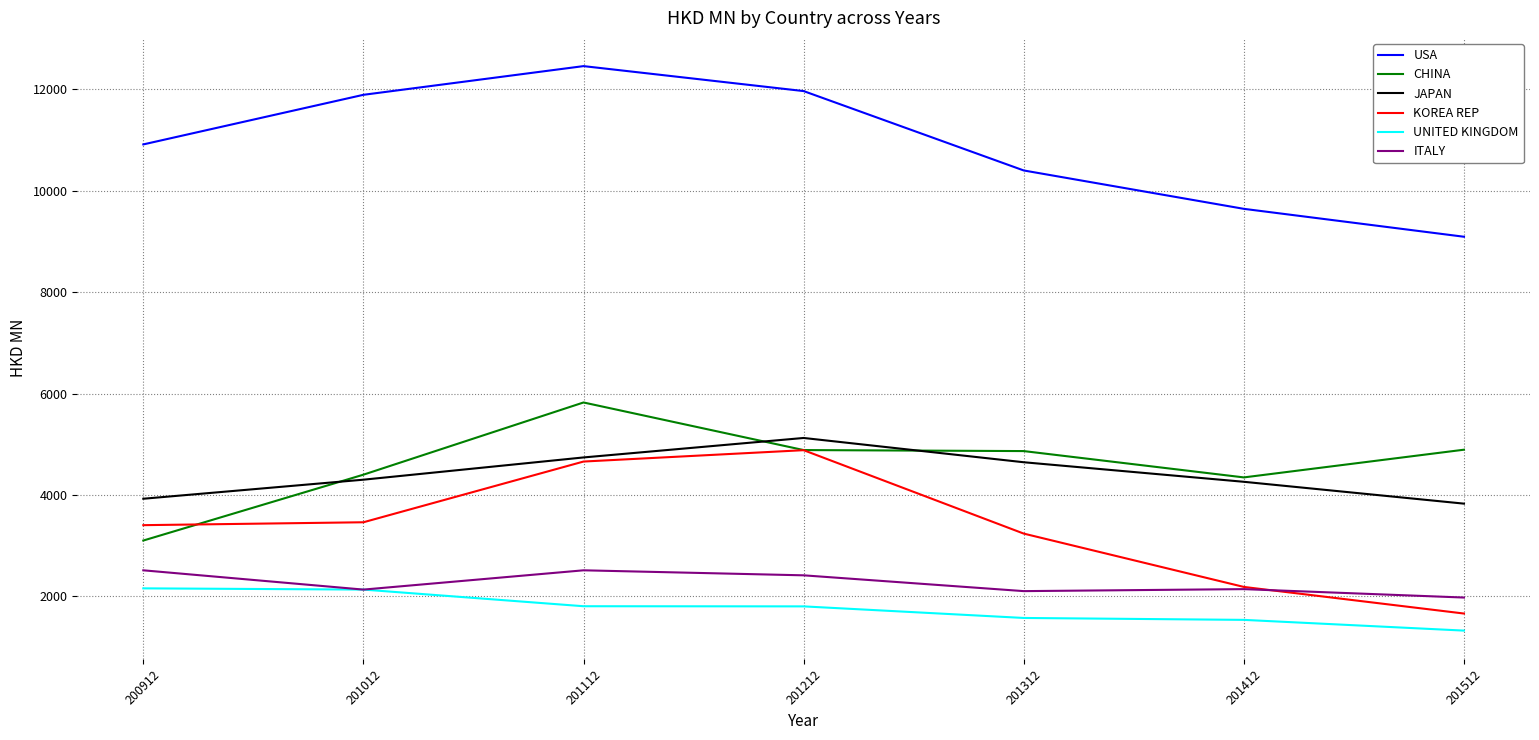

What is the spread (max minus min) of values at 201112?

10648.7